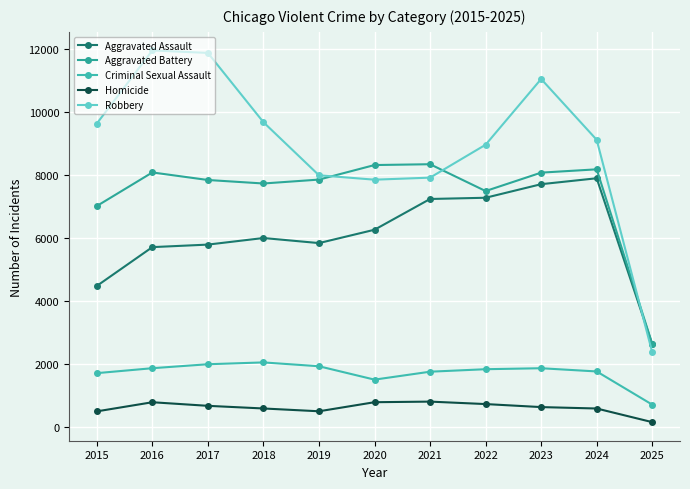

How many interior local valleys does the Aggravated Battery series have?

2